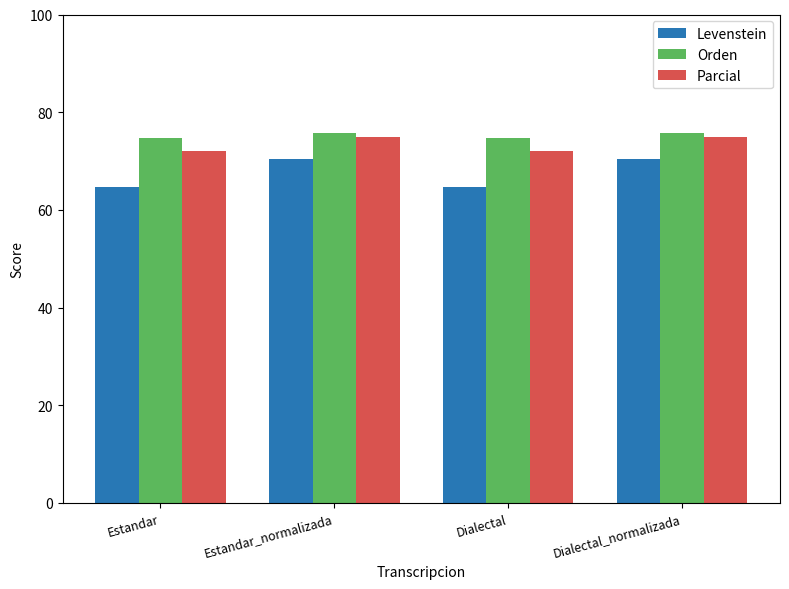

How many data points in Levenstein are less than 70?

2